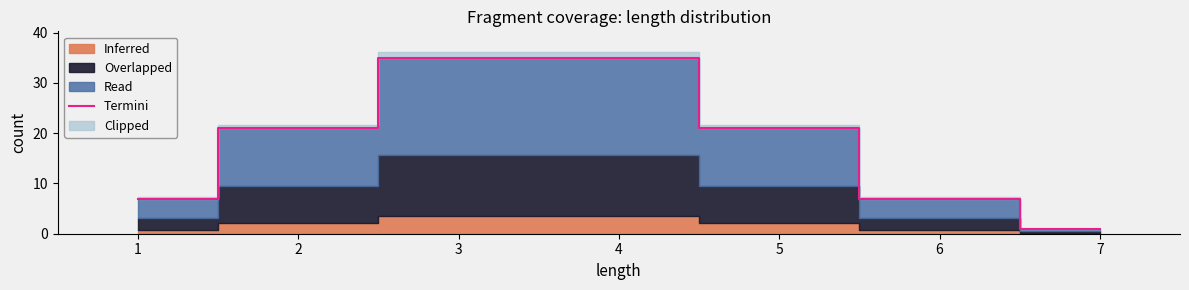

How many lines are shown in the chart?

1